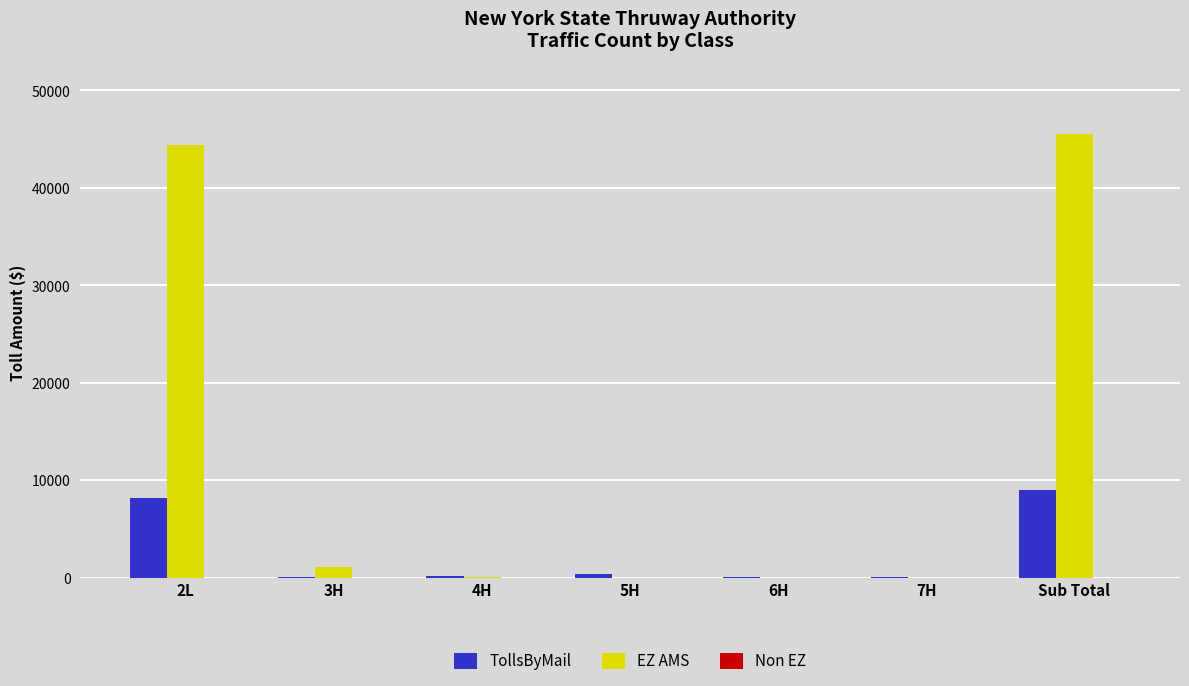

Which label corresponds to the largest value in the chart?

Sub Total